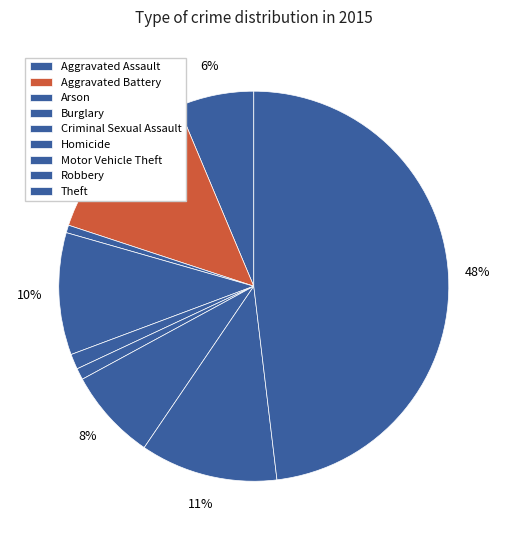

Count the number of slices in the pie.

9